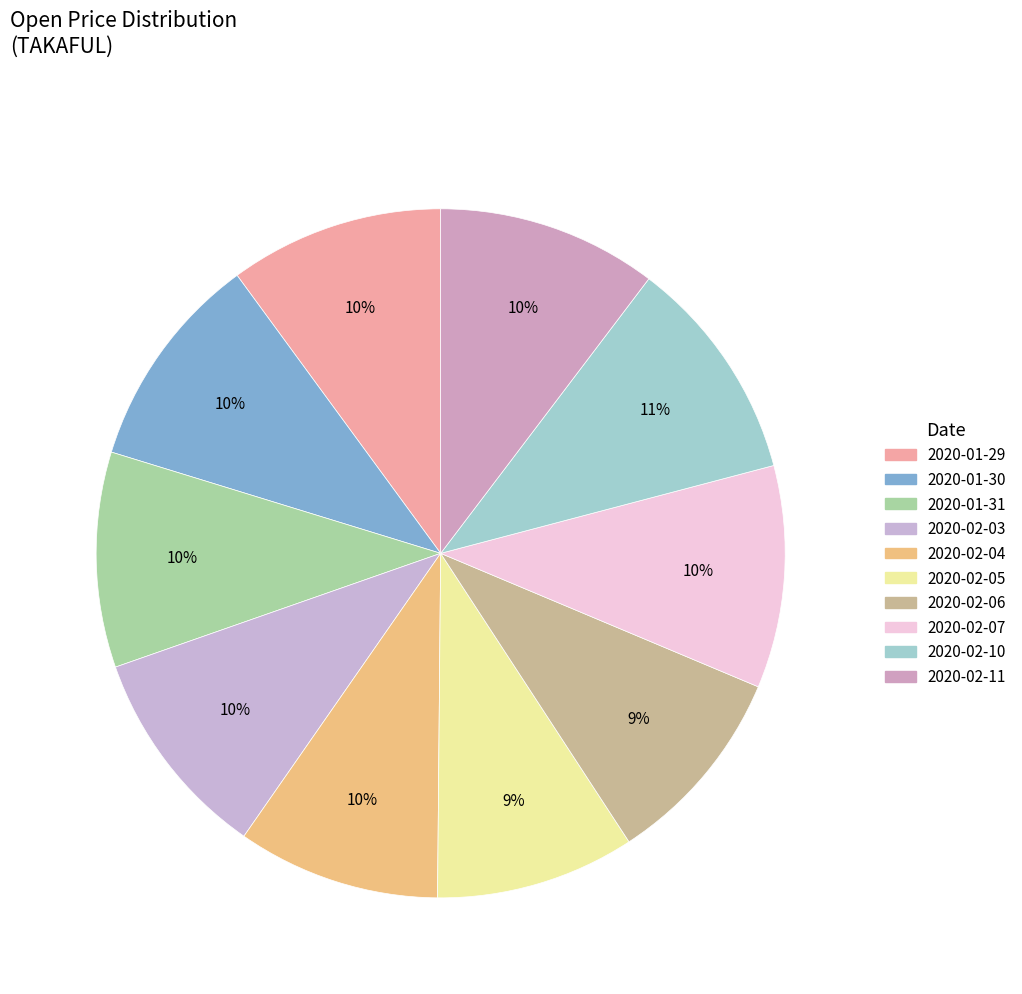

How many segments does this pie chart have?

10